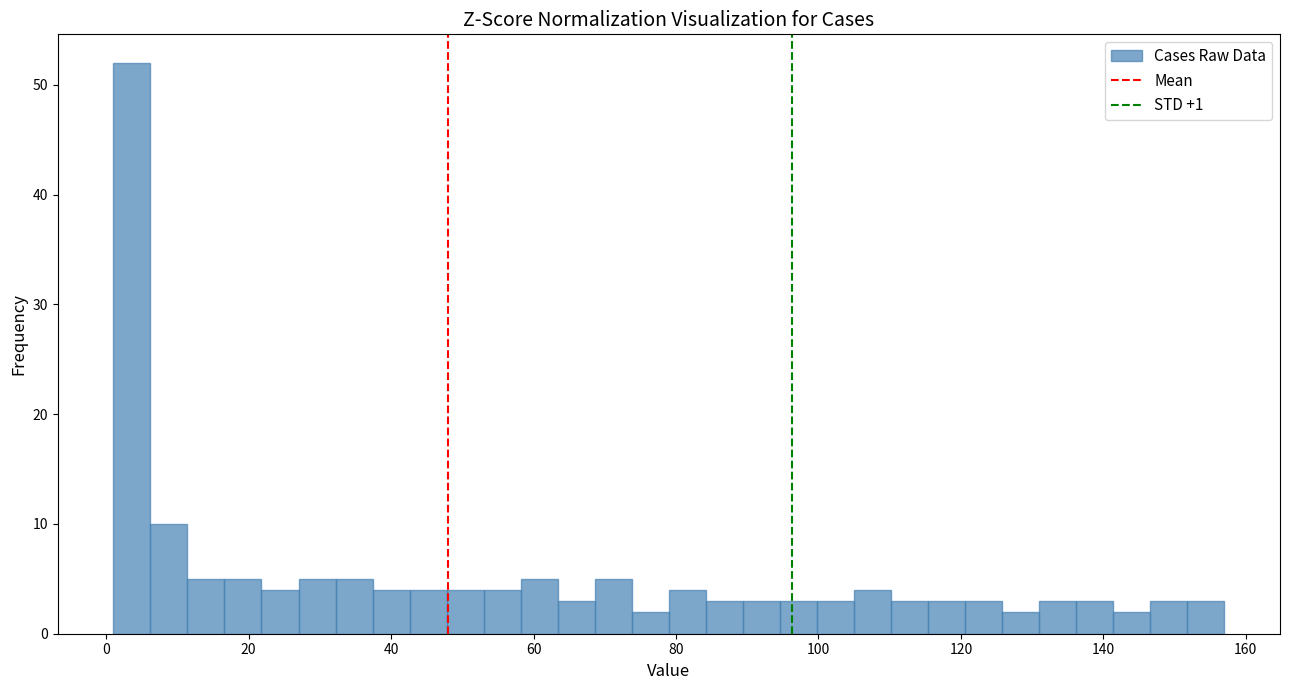

Read against the x-axis, roughly where is the centre of the tallest bar?

4